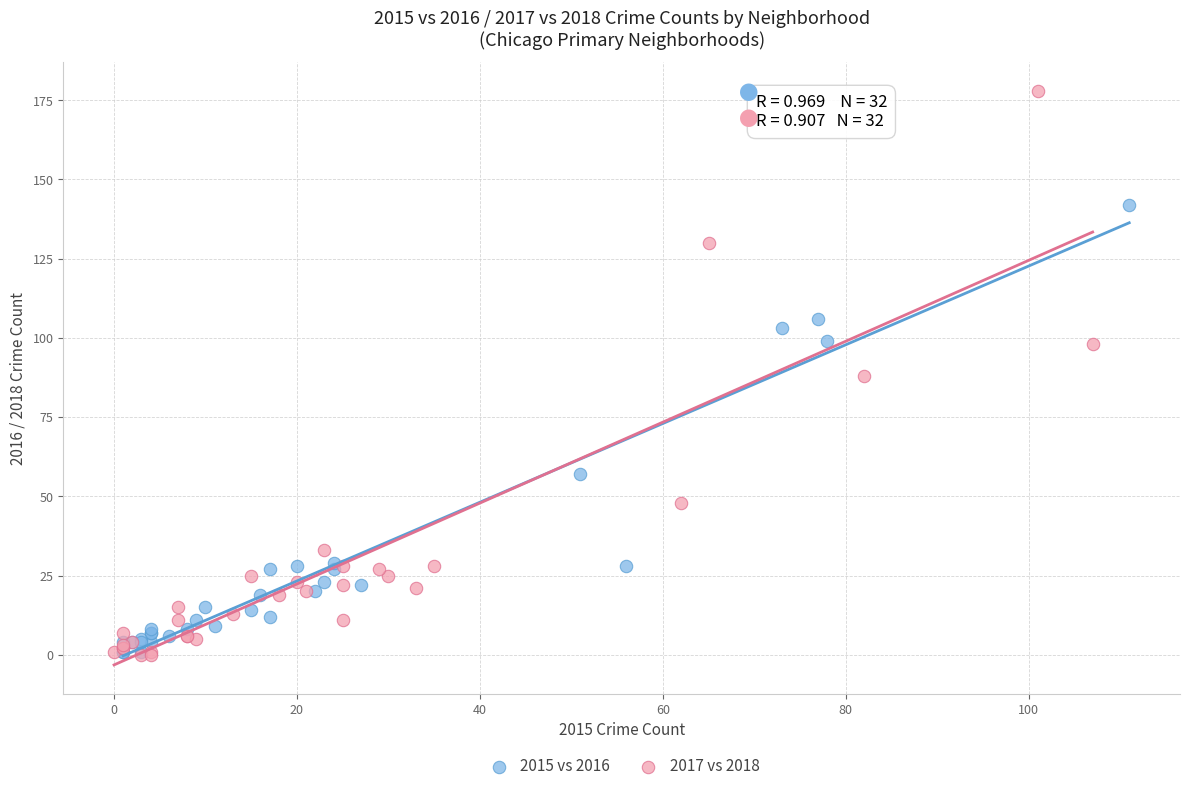

Which series has the widest spread of Y values?

2017 vs 2018